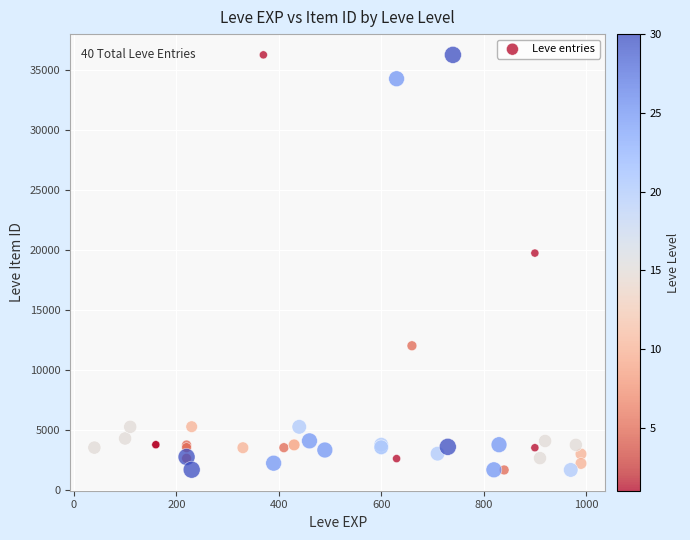

What Y value in the scatter plot is closest to 18967?

19744